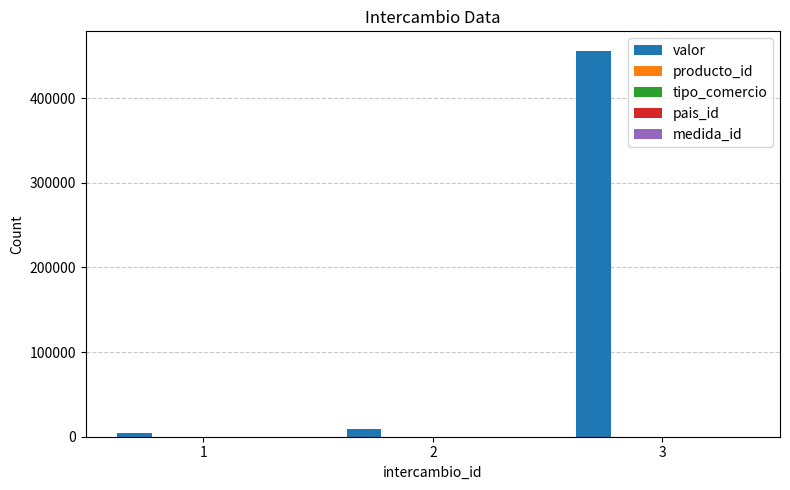

Which series has the largest total across all categories?

valor